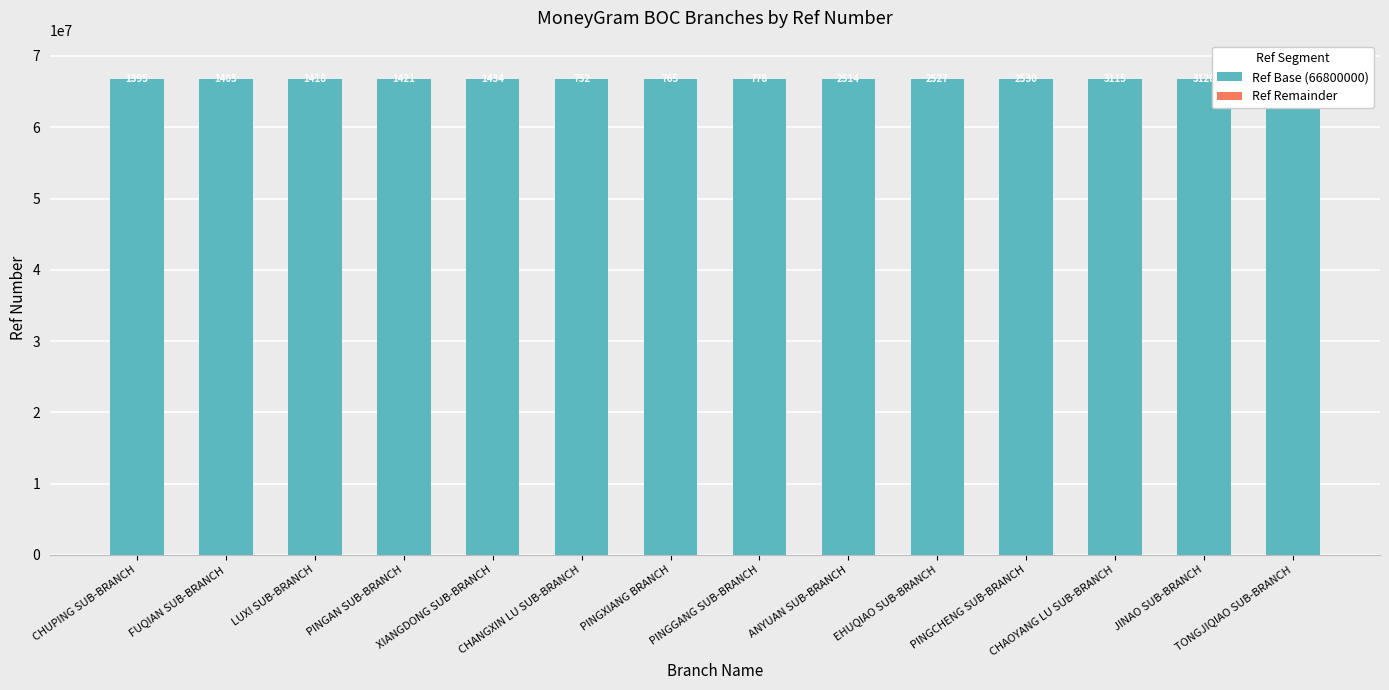

Rank the series at PINGAN SUB-BRANCH from lowest to highest value.

Ref Remainder, Ref Base (66800000)